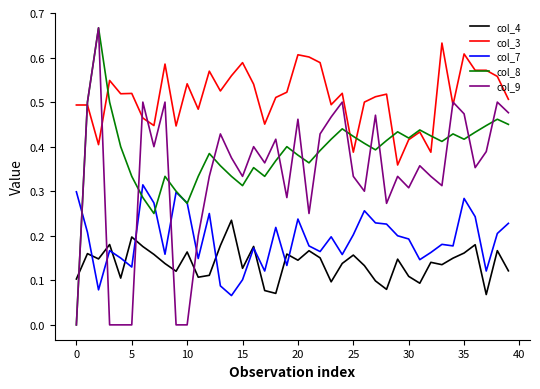

Which series has the largest total across all categories?

col_3